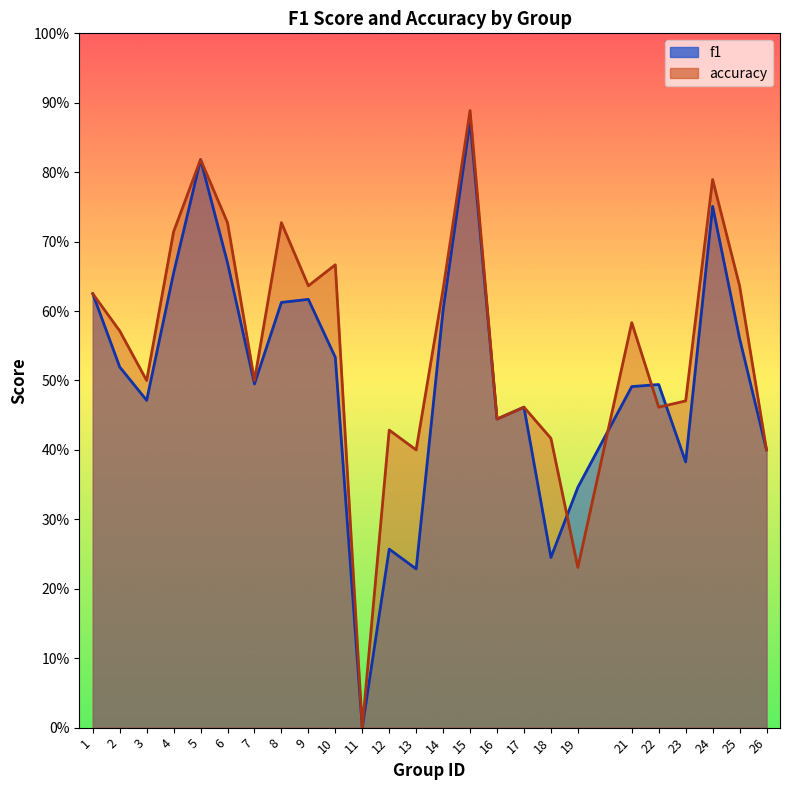

At which label does f1 reach its peak?

15